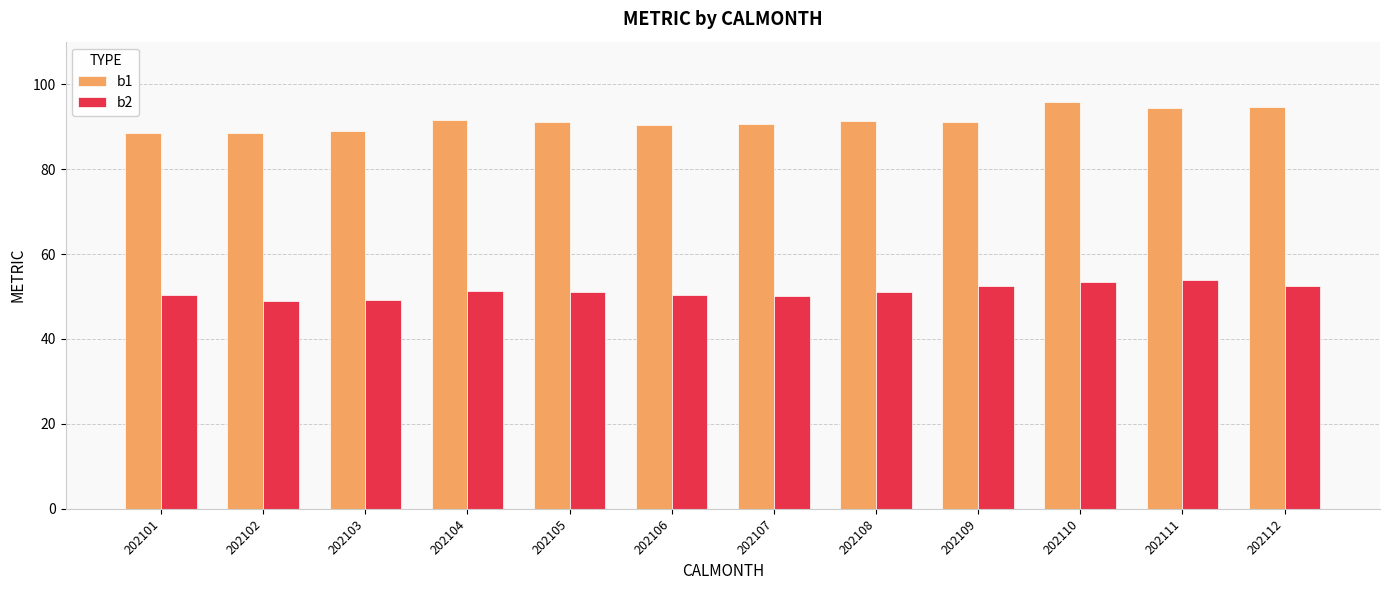

List the series in order of their peak value, lowest first.

b2, b1